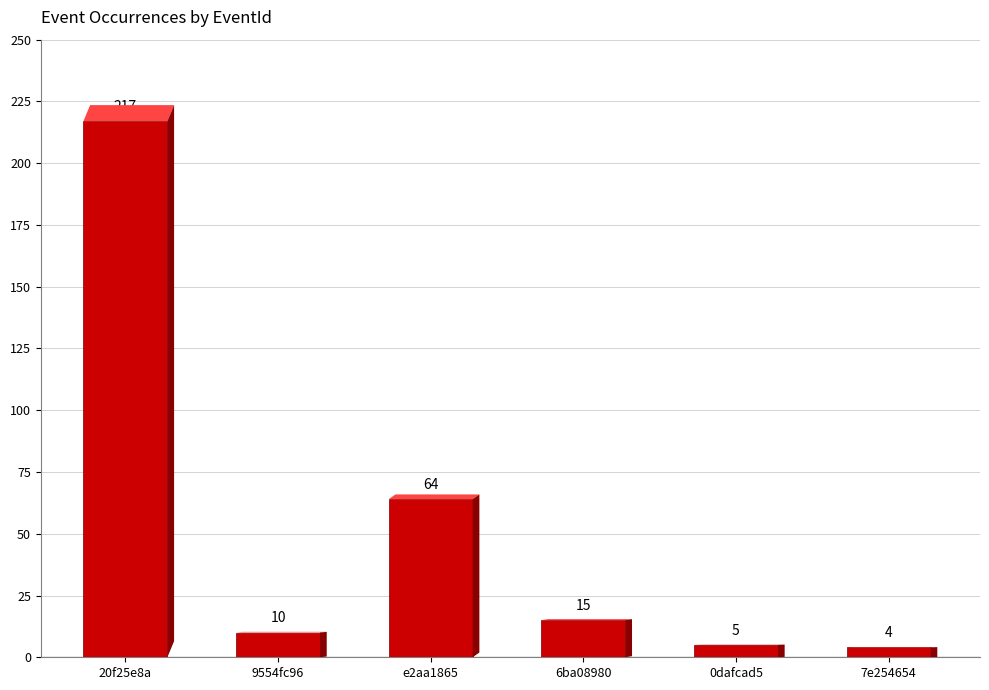

Rank the categories by value from highest to lowest.

20f25e8a, e2aa1865, 6ba08980, 9554fc96, 0dafcad5, 7e254654